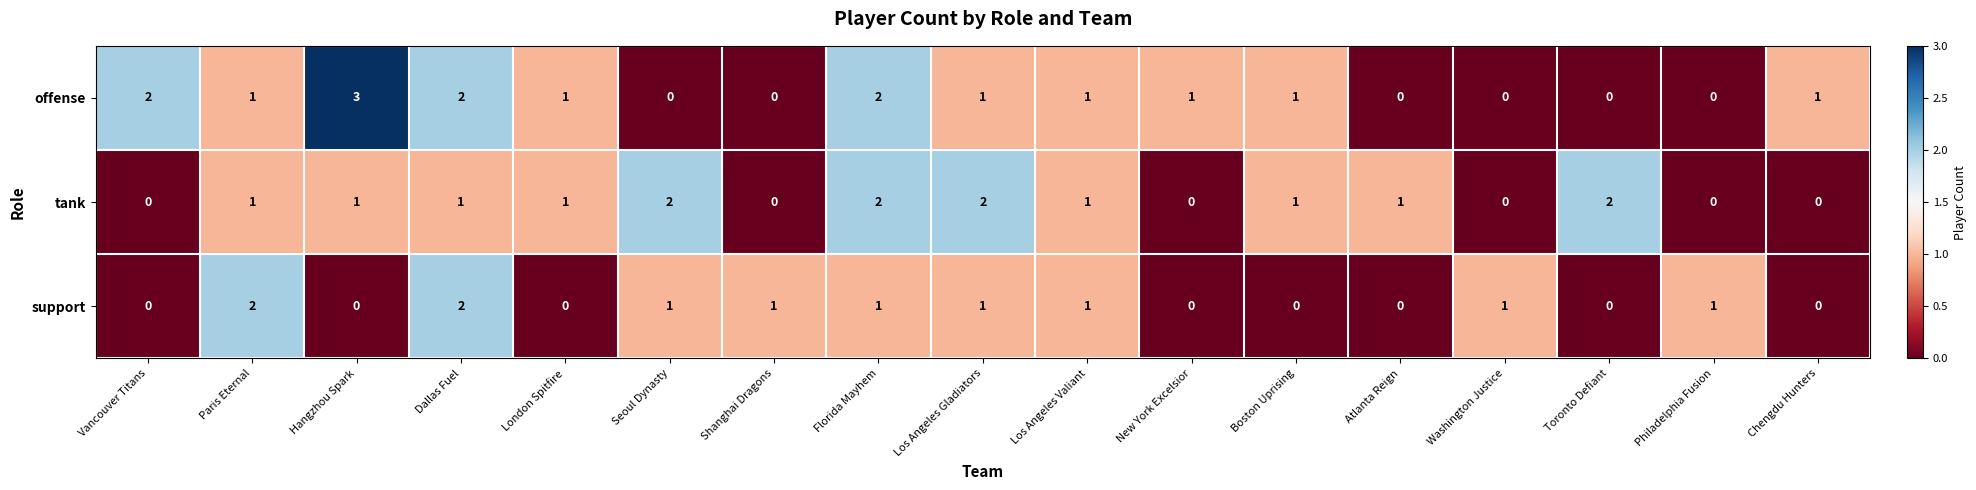

The value of offense at Hangzhou Spark is 3. True or false?

True